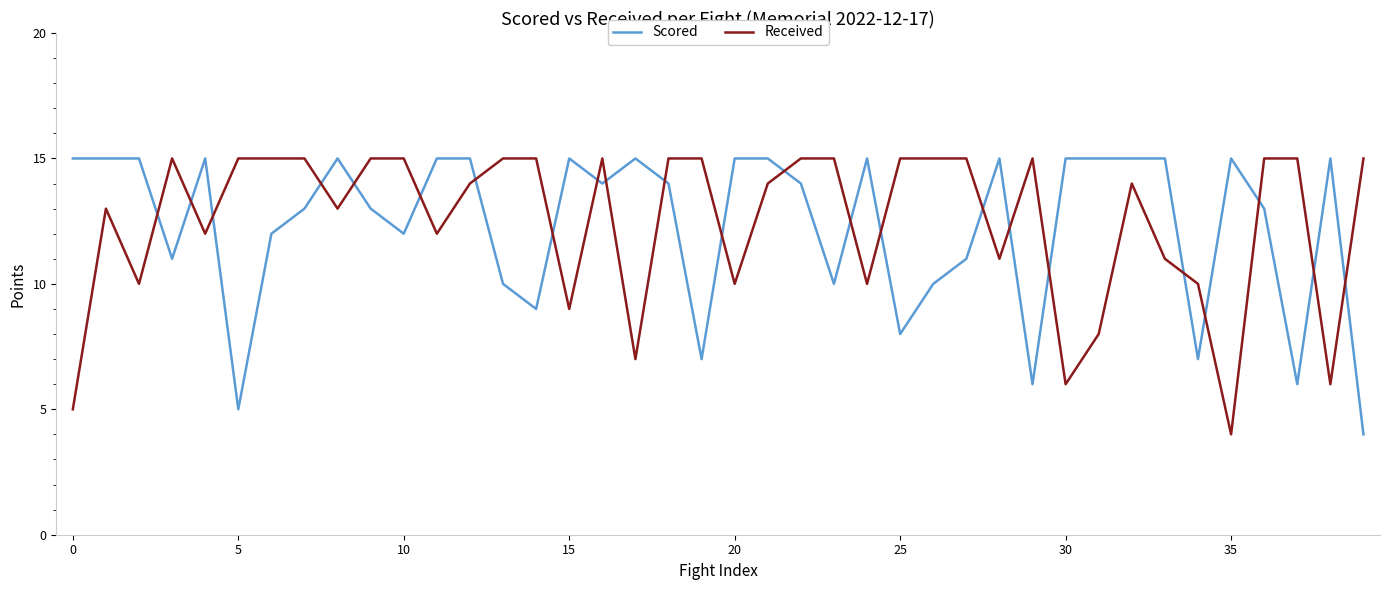

What is the maximum value for Received?

15